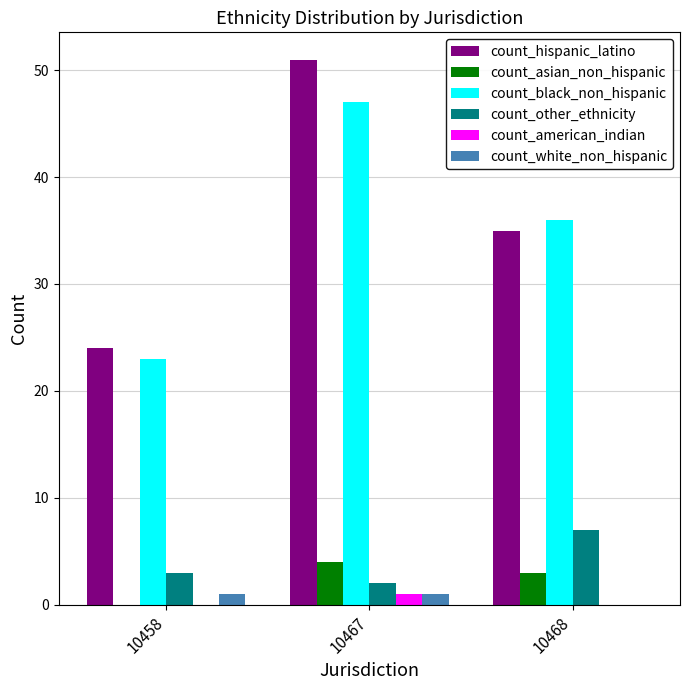

How many groups of bars are there?

3